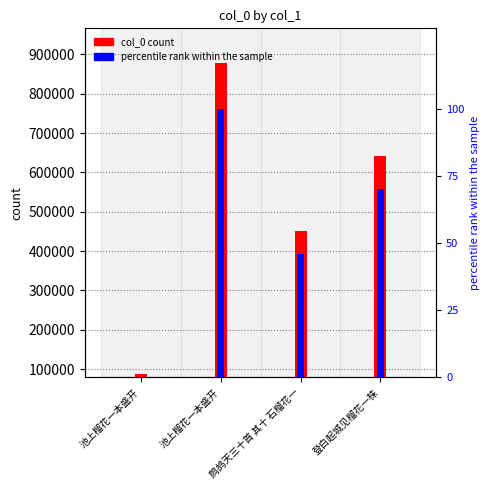

Count the col_0 values in the range 450405 to 878347.

3